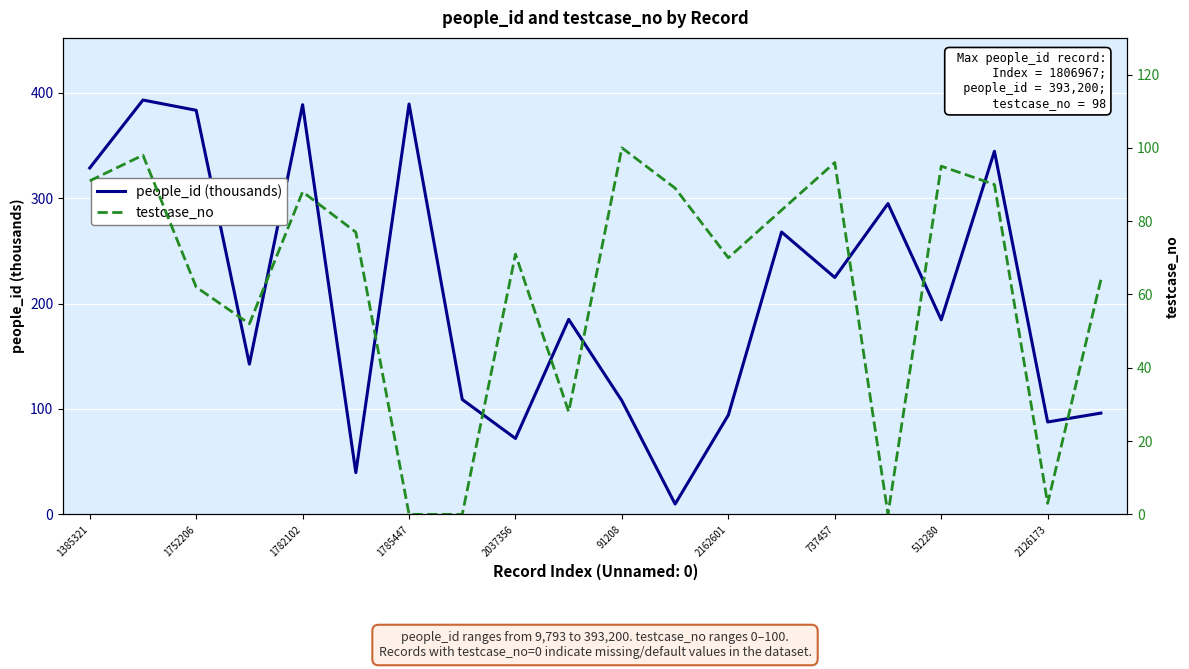

Which series has the largest total across all categories?

people_id (thousands)